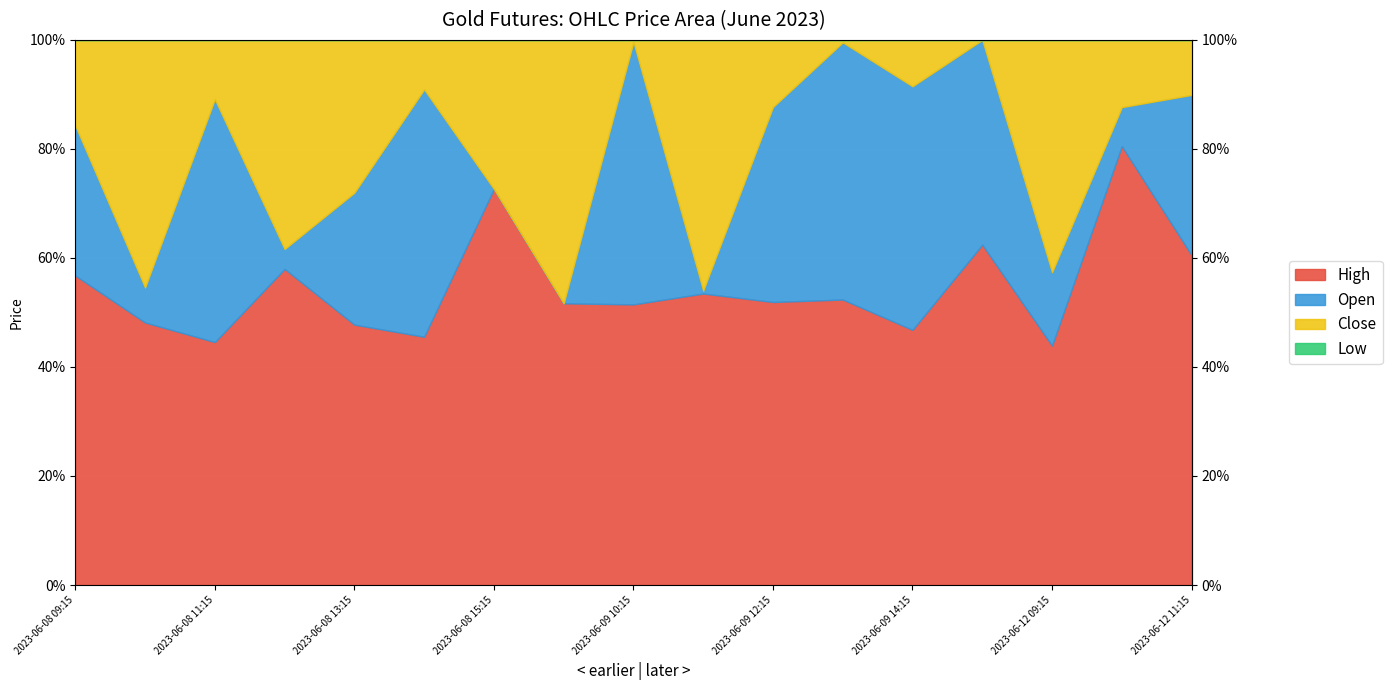

How many data points in Open are above 1246?

9